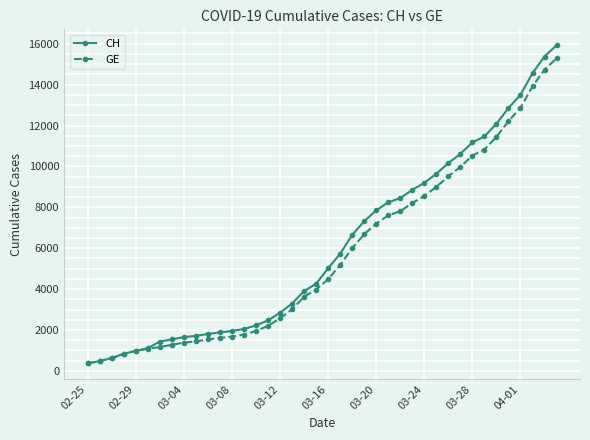

Which series has the widest spread of values?

CH